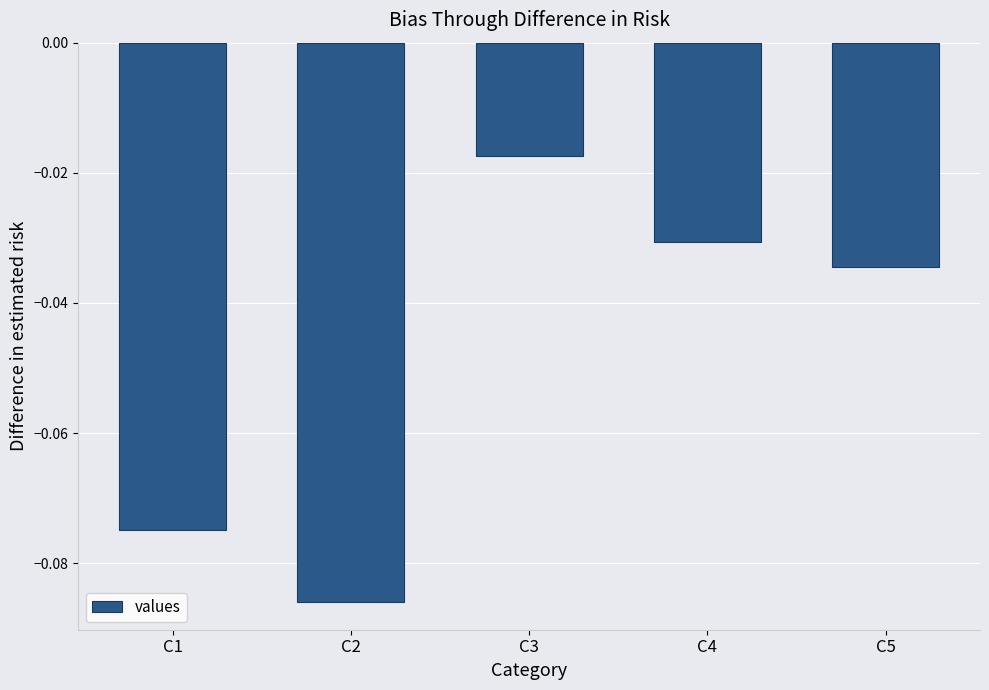

At which category does the chart reach its minimum across all series?

C2